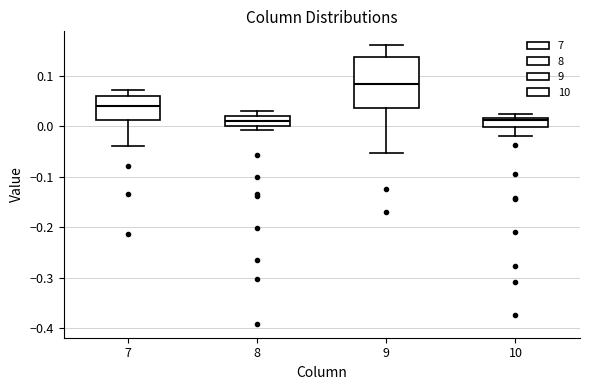

Which box has the highest median line?

9